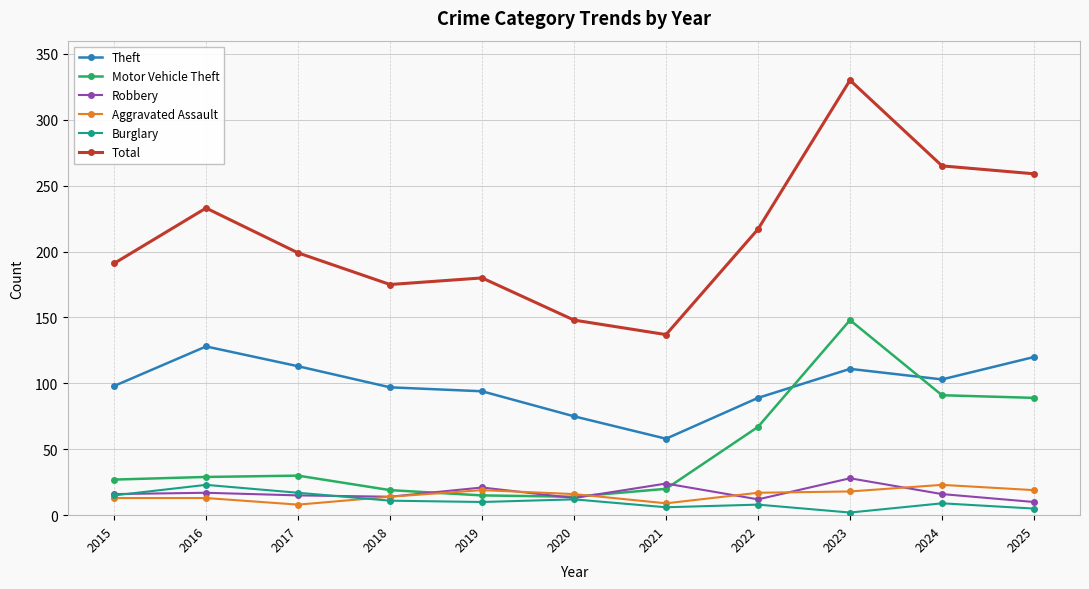

Which series has the largest total across all categories?

Total